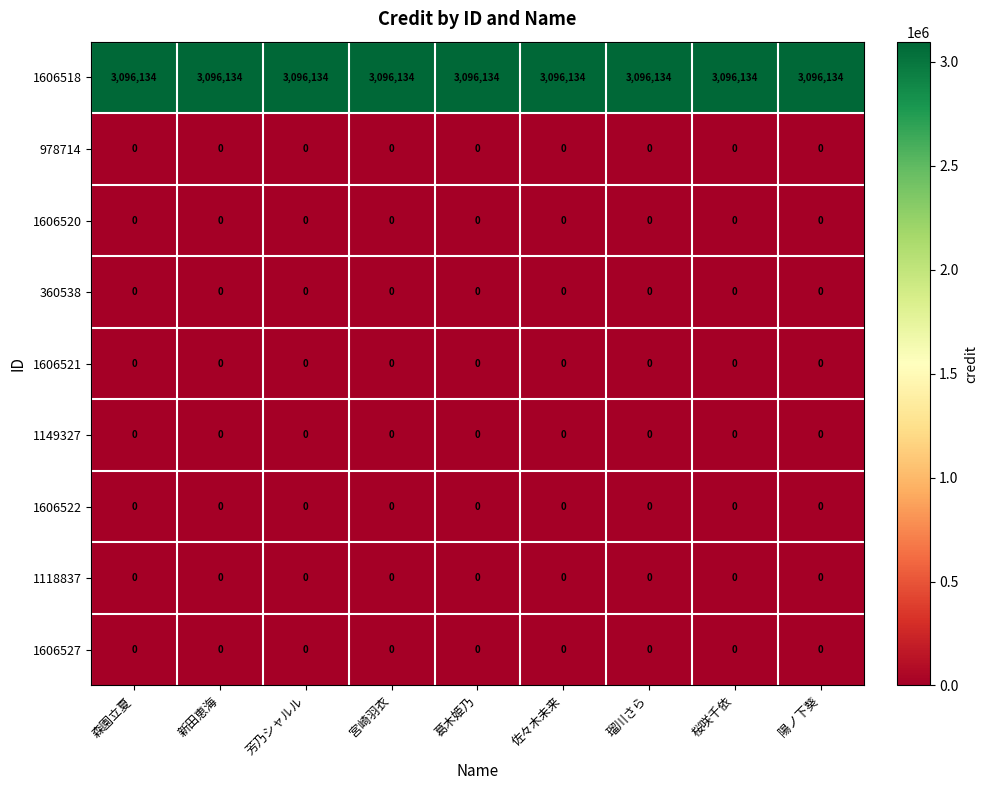

True or false: 1606521 has a value of 0 at 瑠川さら.

True